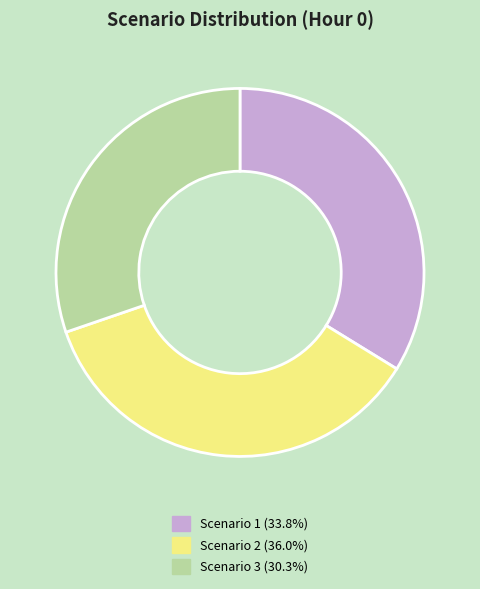

Which slice is the smallest?

Scenario 3